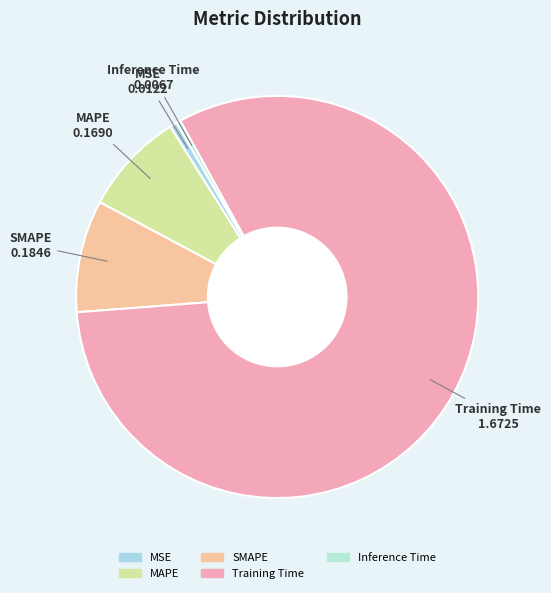

How many slices are in this pie chart?

5